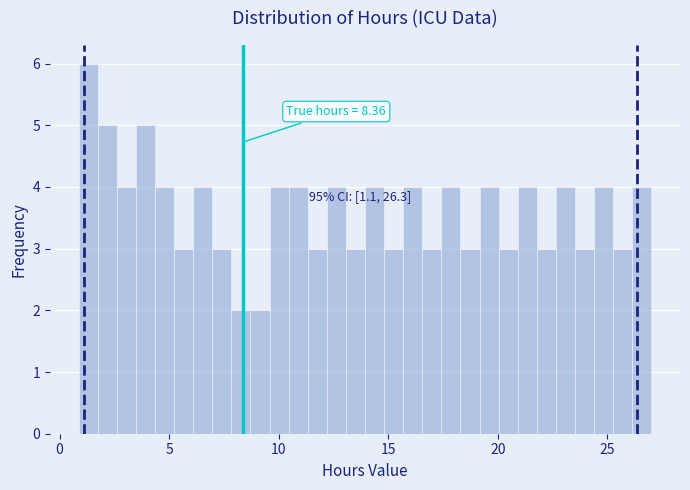

Read against the x-axis, roughly where is the centre of the tallest bar?

1.5